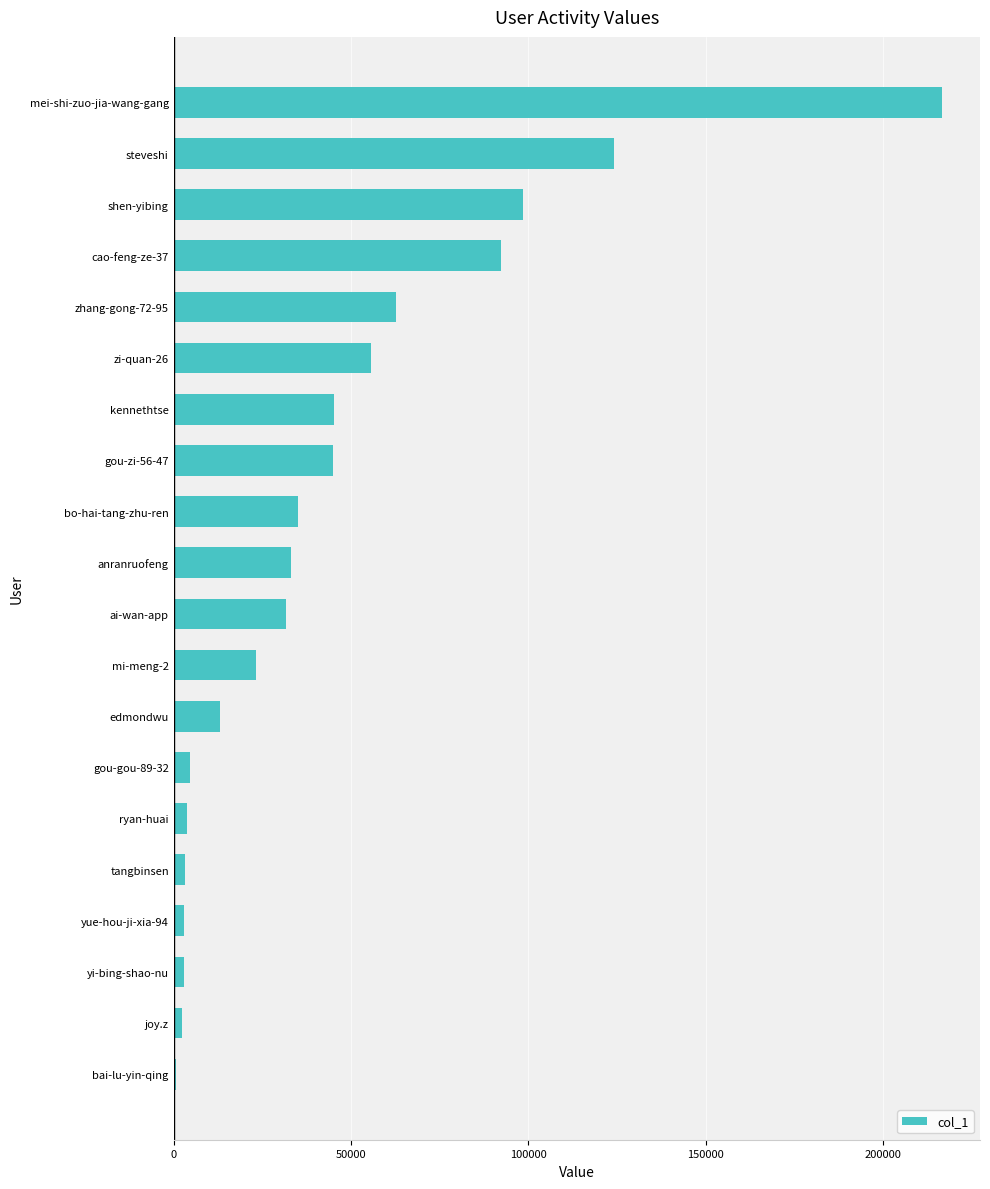

At which category does the chart reach its peak across all series?

mei-shi-zuo-jia-wang-gang